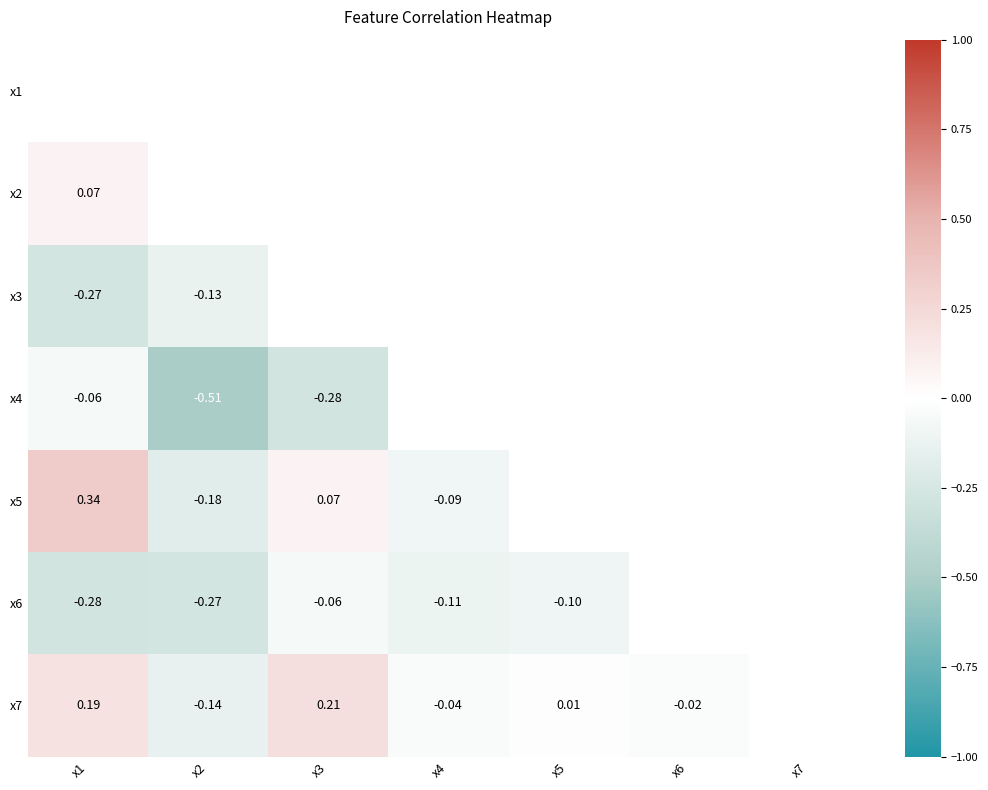

The value of x2 at x7 is -0.1. True or false?

True